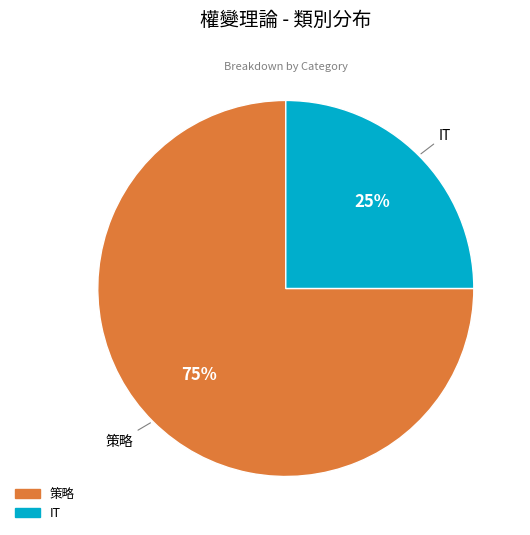

Is there any slice that represents more than half of the pie?

Yes